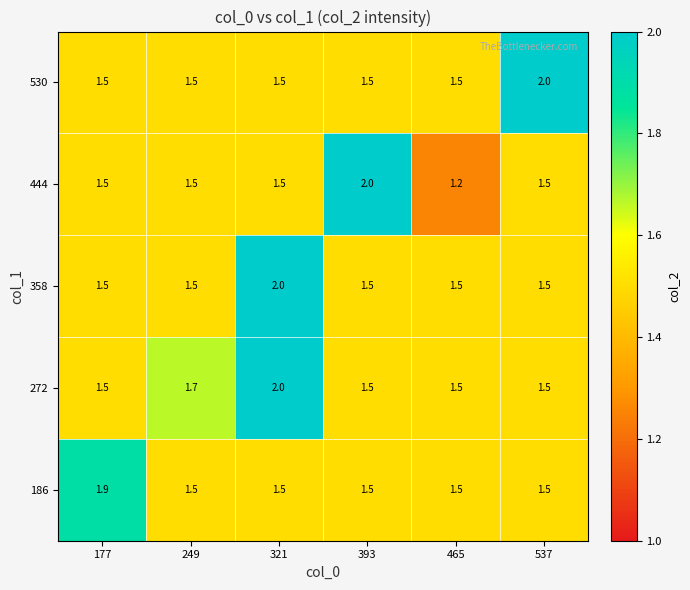

Which label corresponds to the smallest value in the chart?

465